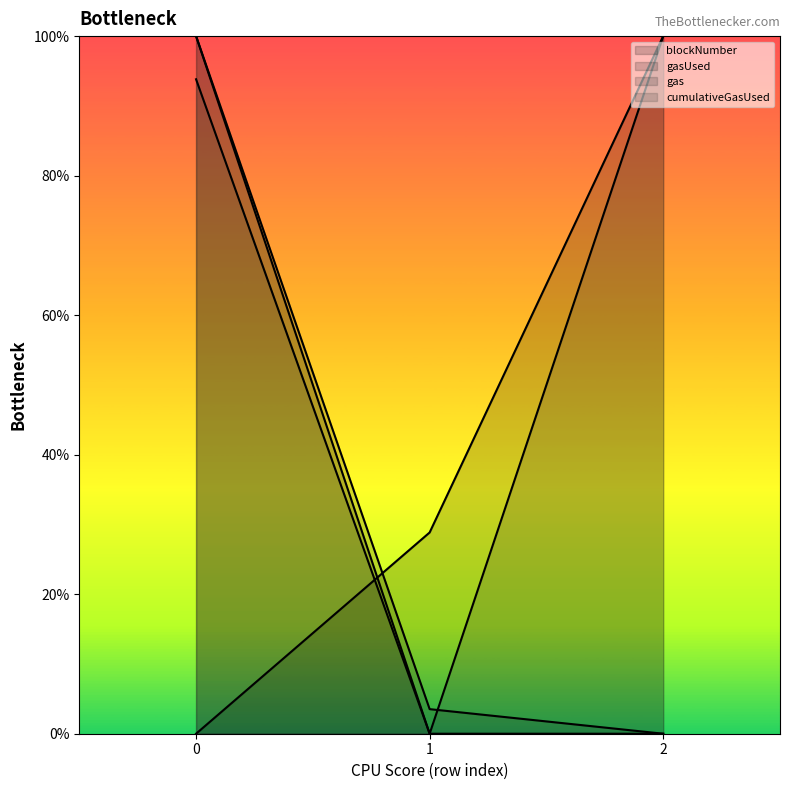

Reading right to left, extract all data points from this chart.

blockNumber: 1.0	0.3	0.0
gasUsed: 0.0	0.0	1.0
gas: 0.0	0.0	1.0
cumulativeGasUsed: 1.0	0.0	0.9